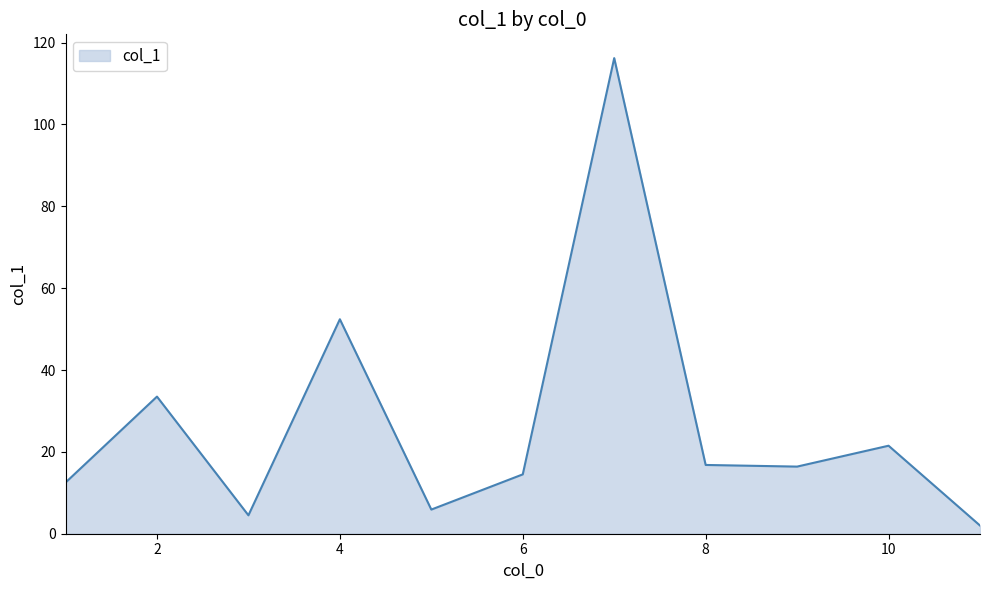

What is the maximum value shown in the chart?

116.2